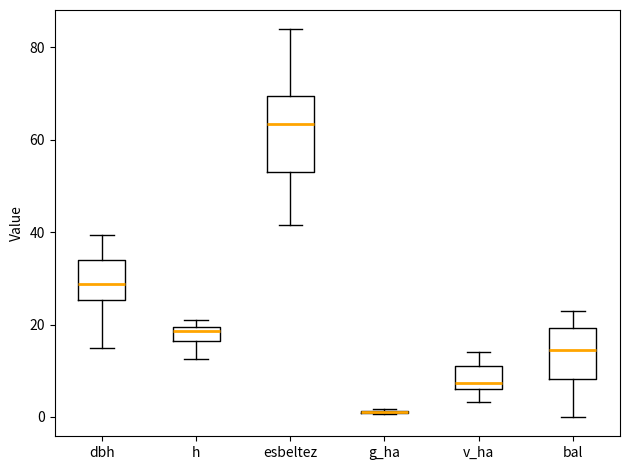

Reading left to right, read every box against the y-axis: the position of its median line, the range the box covers, and the ends of its whiskers. The values are not printed on the chart, so give them approximately, as read against the axis.

dbh: median 28, box 26 to 34, whiskers 14 to 40
h: median 18, box 16 to 20, whiskers 12 to 22
esbeltez: median 64, box 54 to 70, whiskers 42 to 84
g_ha: box collapsed to a line at 2, whiskers 0 to 2
v_ha: median 8, box 6 to 12, whiskers 4 to 14
bal: median 14, box 8 to 20, whiskers 0 to 22